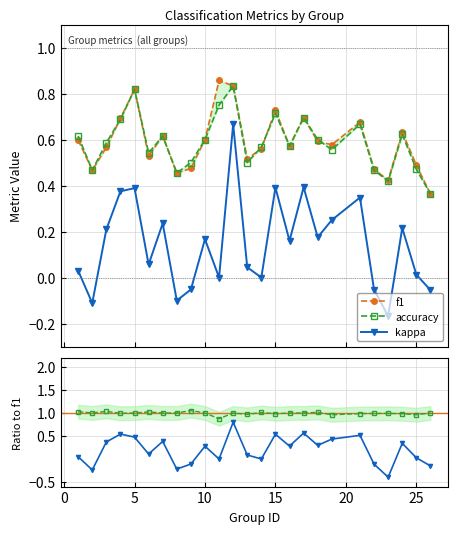

How many interior local valleys does the kappa series have?

8